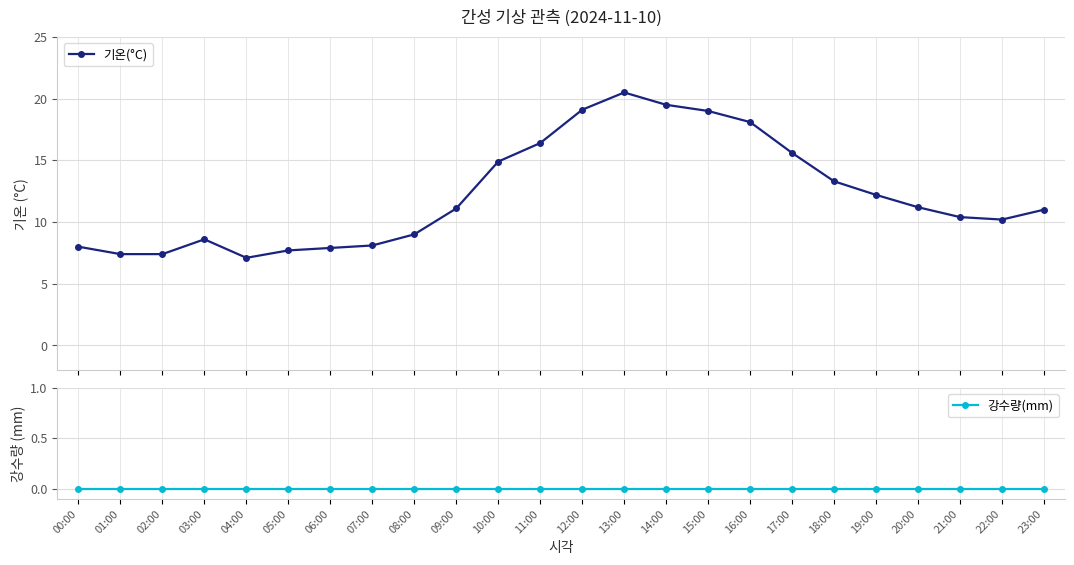

True or false: 강수량(mm) has more than 2 interior local peaks.

False